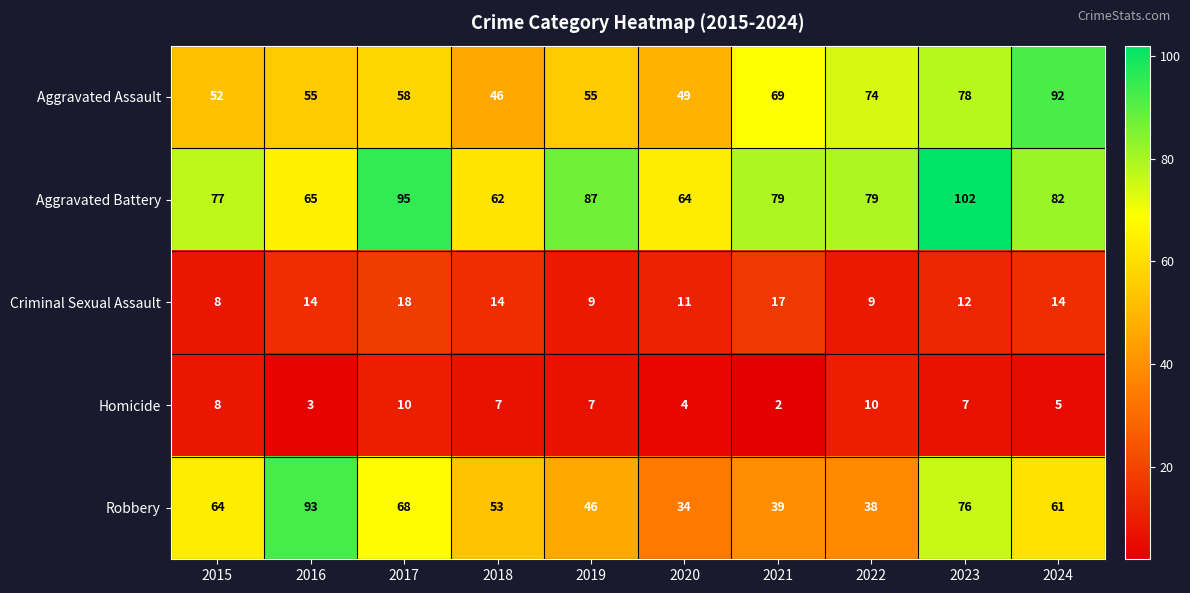

What is the minimum value shown in the chart?

2